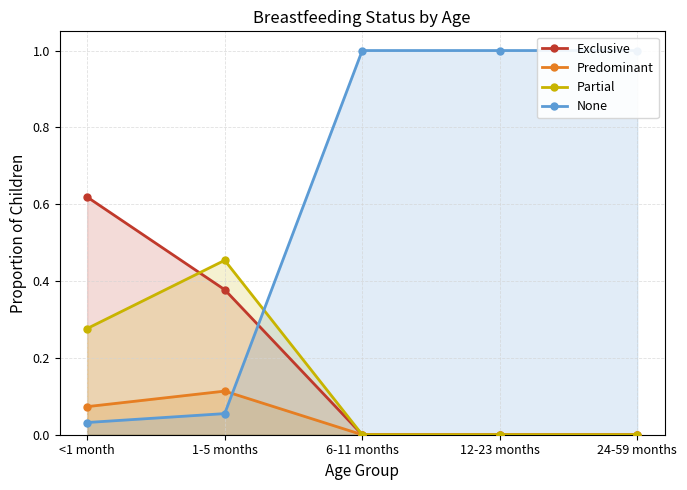

Which has a higher value, 6-11 months or 1-5 months?

1-5 months